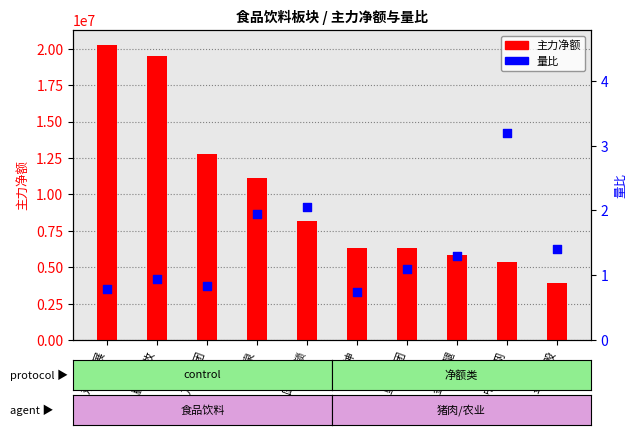

Which series contains the lowest Y value?

量比